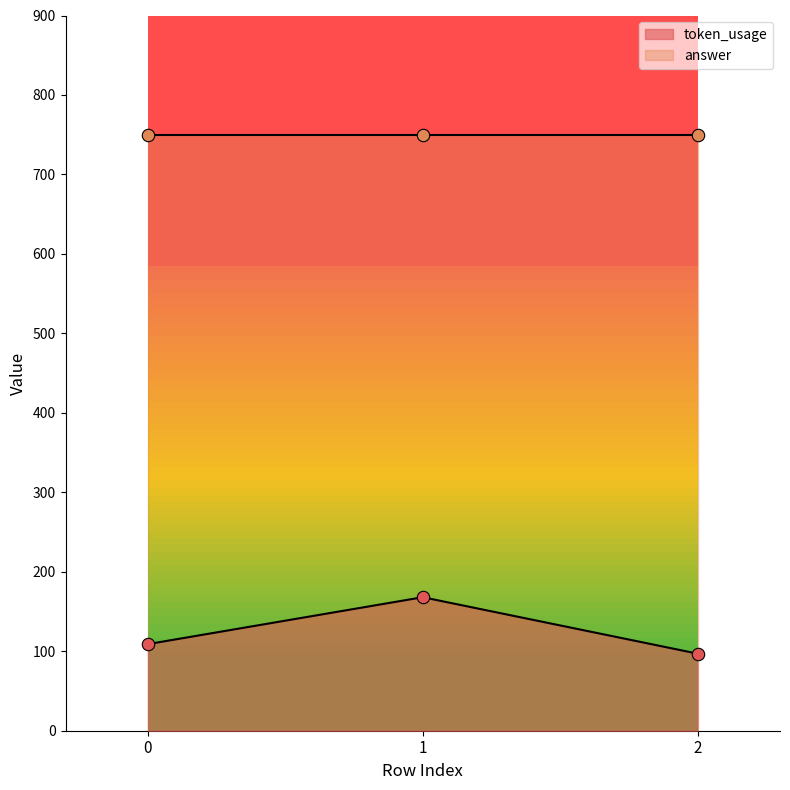

Which has a higher value, 1 or 0?

1